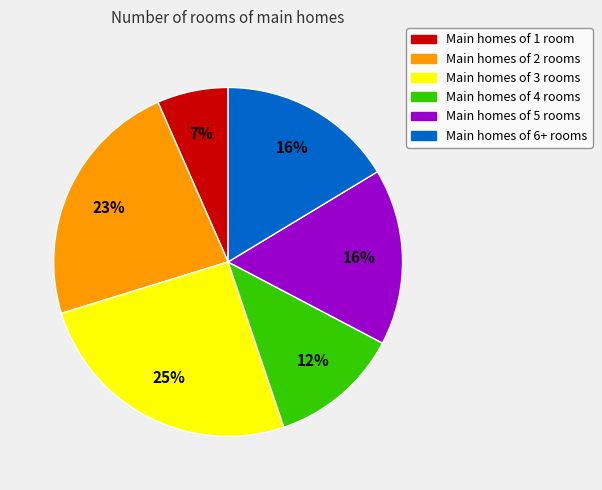

To the nearest percent, what is the average slice percentage?

17%